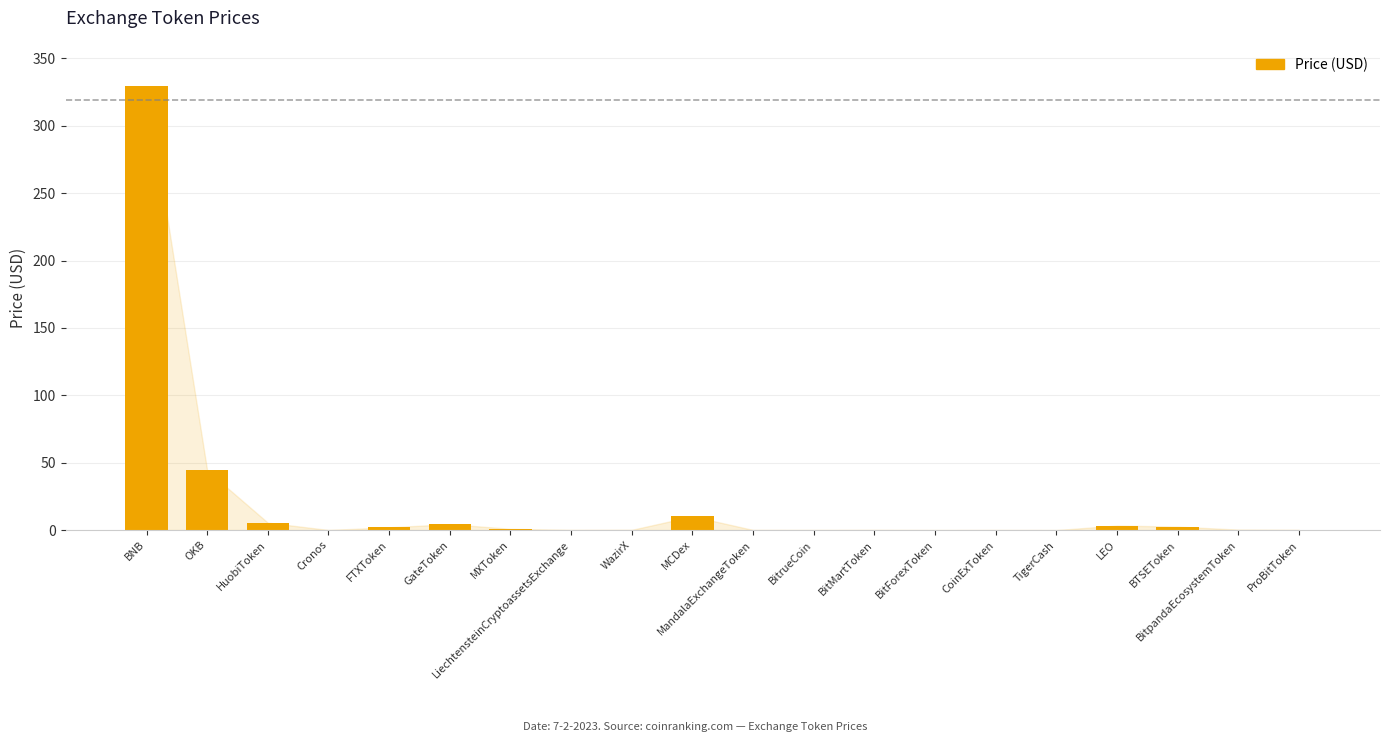

What is the sum of the values at BTSEToken and ProBitToken?

2.7